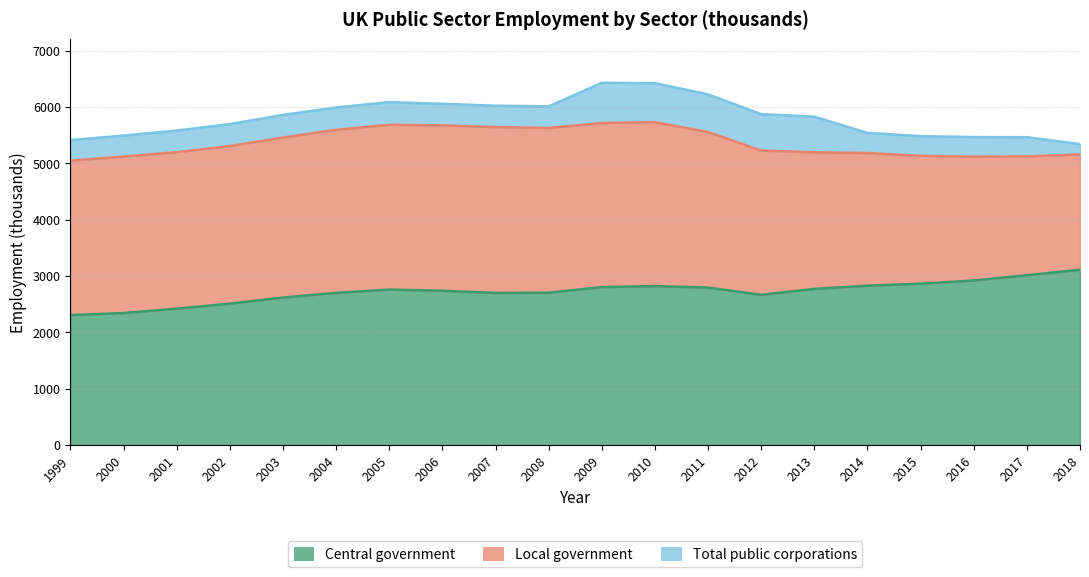

What is the difference between the Central government values at 2009 and 2014?

25